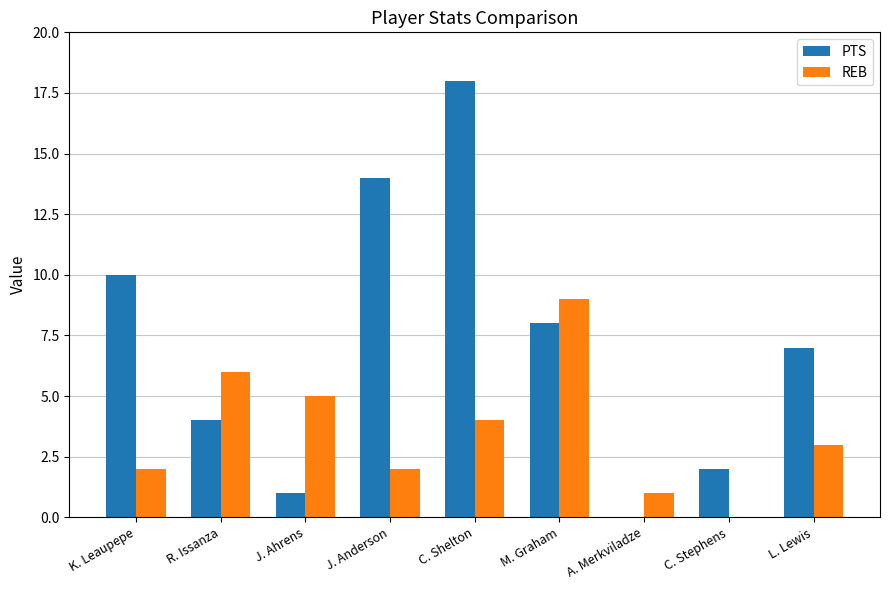

Is it true that REB equals 4 at L. Lewis?

False